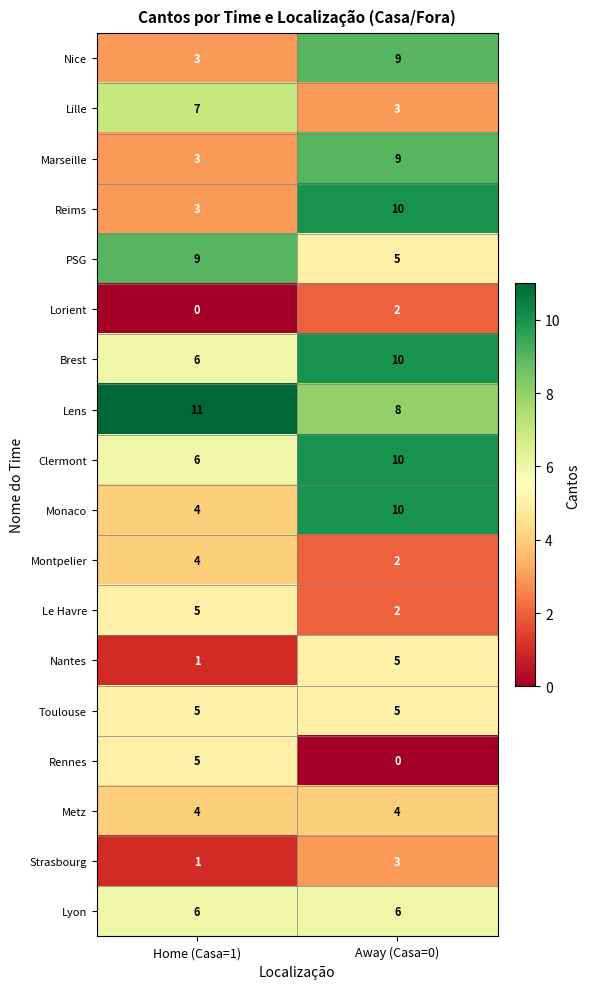

Which category has the highest value in the Lorient series?

Away (Casa=0)